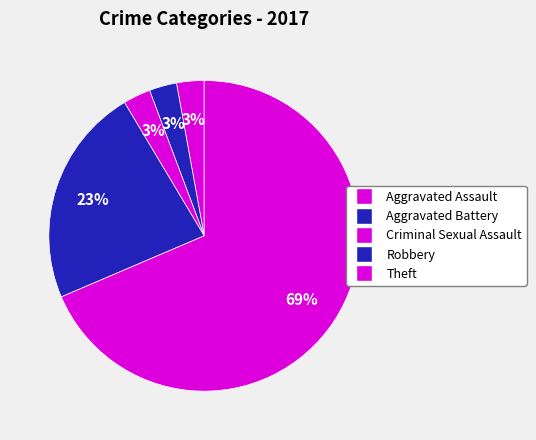

Which category has the biggest portion of the pie?

Theft